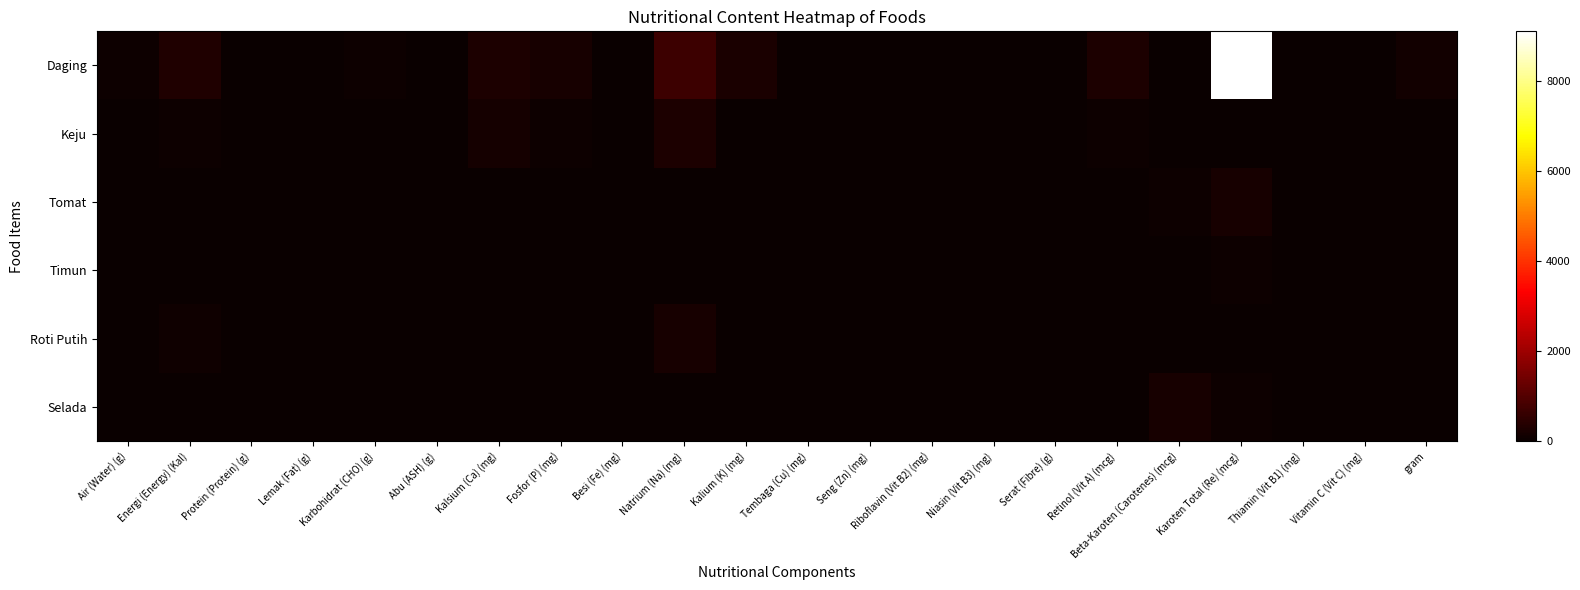

Reading left to right, transcribe all the data shown in this chart.

Daging: Air (Water) (g)=54.6	Energi (Energy) (Kal)=309.6	Protein (Protein) (g)=12.7	Lemak (Fat) (g)=11.4	Karbohidrat (CHO) (g)=39.0	Abu (ASH) (g)=2.6	Kalsium (Ca) (mg)=252.0	Fosfor (P) (mg)=188.4	Besi (Fe) (mg)=3.1	Natrium (Na) (mg)=686.4	Kalium (K) (mg)=226.9	Tembaga (Cu) (mg)=0.0	Seng (Zn) (mg)=0.0	Riboflavin (Vit B2) (mg)=0.0	Niasin (Vit B3) (mg)=0.0	Serat (Fibre) (g)=0.5	Retinol (Vit A) (mcg)=261.6	Beta-Karoten (Carotenes) (mcg)=0.0	Karoten Total (Re) (mcg)=9096.0	Thiamin (Vit B1) (mg)=1.1	Vitamin C (Vit C) (mg)=0.0	gram=120.0
Keju: Air (Water) (g)=7.7	Energi (Energy) (Kal)=65.2	Protein (Protein) (g)=4.6	Lemak (Fat) (g)=4.1	Karbohidrat (CHO) (g)=2.6	Abu (ASH) (g)=1.1	Kalsium (Ca) (mg)=155.4	Fosfor (P) (mg)=67.6	Besi (Fe) (mg)=0.3	Natrium (Na) (mg)=282.0	Kalium (K) (mg)=16.5	Tembaga (Cu) (mg)=0.0	Seng (Zn) (mg)=0.6	Riboflavin (Vit B2) (mg)=0.1	Niasin (Vit B3) (mg)=0.0	Serat (Fibre) (g)=0.0	Retinol (Vit A) (mcg)=45.4	Beta-Karoten (Carotenes) (mcg)=25.6	Karoten Total (Re) (mcg)=0.0	Thiamin (Vit B1) (mg)=0.0	Vitamin C (Vit C) (mg)=0.2	gram=20.0
Tomat: Air (Water) (g)=9.3	Energi (Energy) (Kal)=2.4	Protein (Protein) (g)=0.1	Lemak (Fat) (g)=0.1	Karbohidrat (CHO) (g)=0.5	Abu (ASH) (g)=0.1	Kalsium (Ca) (mg)=0.8	Fosfor (P) (mg)=7.7	Besi (Fe) (mg)=0.1	Natrium (Na) (mg)=1.0	Kalium (K) (mg)=16.5	Tembaga (Cu) (mg)=0.0	Seng (Zn) (mg)=0.0	Riboflavin (Vit B2) (mg)=0.0	Niasin (Vit B3) (mg)=0.0	Serat (Fibre) (g)=0.2	Retinol (Vit A) (mcg)=0.0	Beta-Karoten (Carotenes) (mcg)=57.5	Karoten Total (Re) (mcg)=208.3	Thiamin (Vit B1) (mg)=0.0	Vitamin C (Vit C) (mg)=3.4	gram=10.0
Timun: Air (Water) (g)=11.7	Energi (Energy) (Kal)=1.0	Protein (Protein) (g)=0.0	Lemak (Fat) (g)=0.0	Karbohidrat (CHO) (g)=0.2	Abu (ASH) (g)=0.0	Kalsium (Ca) (mg)=3.5	Fosfor (P) (mg)=11.4	Besi (Fe) (mg)=0.1	Natrium (Na) (mg)=0.2	Kalium (K) (mg)=6.9	Tembaga (Cu) (mg)=0.0	Seng (Zn) (mg)=0.0	Riboflavin (Vit B2) (mg)=0.0	Niasin (Vit B3) (mg)=0.0	Serat (Fibre) (g)=0.0	Retinol (Vit A) (mcg)=0.0	Beta-Karoten (Carotenes) (mcg)=2.2	Karoten Total (Re) (mcg)=37.7	Thiamin (Vit B1) (mg)=0.0	Vitamin C (Vit C) (mg)=0.1	gram=12.0
Roti Putih: Air (Water) (g)=14.0	Energi (Energy) (Kal)=86.8	Protein (Protein) (g)=2.8	Lemak (Fat) (g)=0.4	Karbohidrat (CHO) (g)=17.5	Abu (ASH) (g)=0.3	Kalsium (Ca) (mg)=3.5	Fosfor (P) (mg)=33.2	Besi (Fe) (mg)=0.5	Natrium (Na) (mg)=185.5	Kalium (K) (mg)=31.8	Tembaga (Cu) (mg)=0.1	Seng (Zn) (mg)=0.3	Riboflavin (Vit B2) (mg)=0.1	Niasin (Vit B3) (mg)=0.8	Serat (Fibre) (g)=3.2	Retinol (Vit A) (mcg)=0.0	Beta-Karoten (Carotenes) (mcg)=0.0	Karoten Total (Re) (mcg)=0.0	Thiamin (Vit B1) (mg)=0.0	Vitamin C (Vit C) (mg)=0.0	gram=35.0
Selada: Air (Water) (g)=11.4	Energi (Energy) (Kal)=2.2	Protein (Protein) (g)=0.1	Lemak (Fat) (g)=0.0	Karbohidrat (CHO) (g)=0.3	Abu (ASH) (g)=0.1	Kalsium (Ca) (mg)=2.6	Fosfor (P) (mg)=3.0	Besi (Fe) (mg)=0.1	Natrium (Na) (mg)=2.3	Kalium (K) (mg)=22.4	Tembaga (Cu) (mg)=0.0	Seng (Zn) (mg)=0.0	Riboflavin (Vit B2) (mg)=0.0	Niasin (Vit B3) (mg)=0.0	Serat (Fibre) (g)=0.2	Retinol (Vit A) (mcg)=0.0	Beta-Karoten (Carotenes) (mcg)=183.1	Karoten Total (Re) (mcg)=64.8	Thiamin (Vit B1) (mg)=0.0	Vitamin C (Vit C) (mg)=1.0	gram=12.0